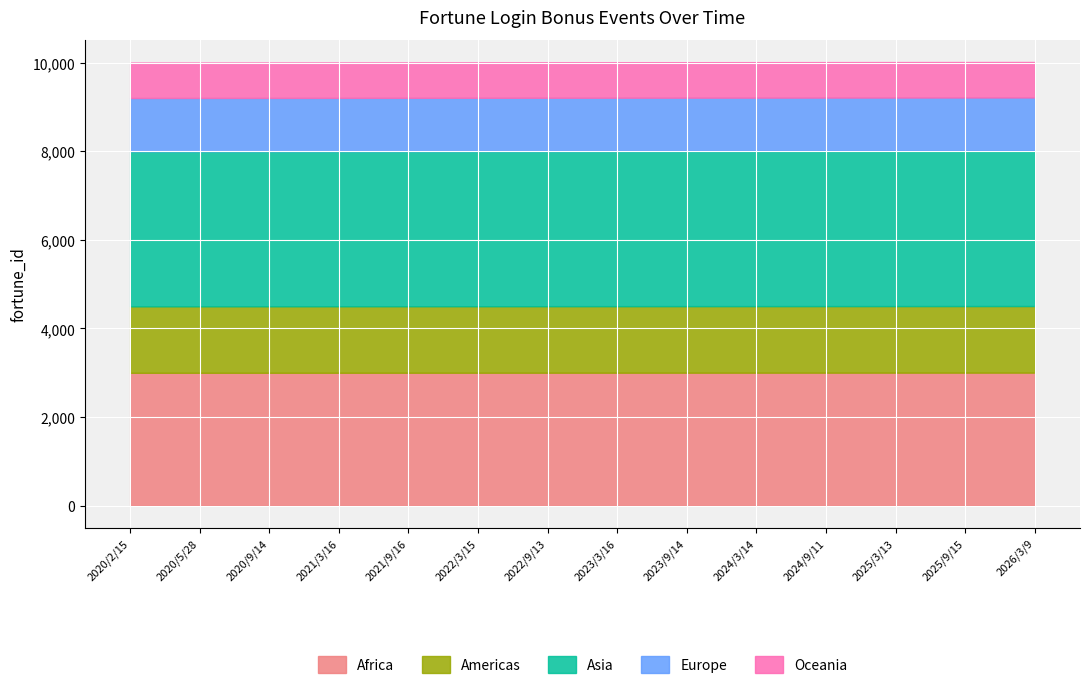

What position from the left is 2020/5/28?

2